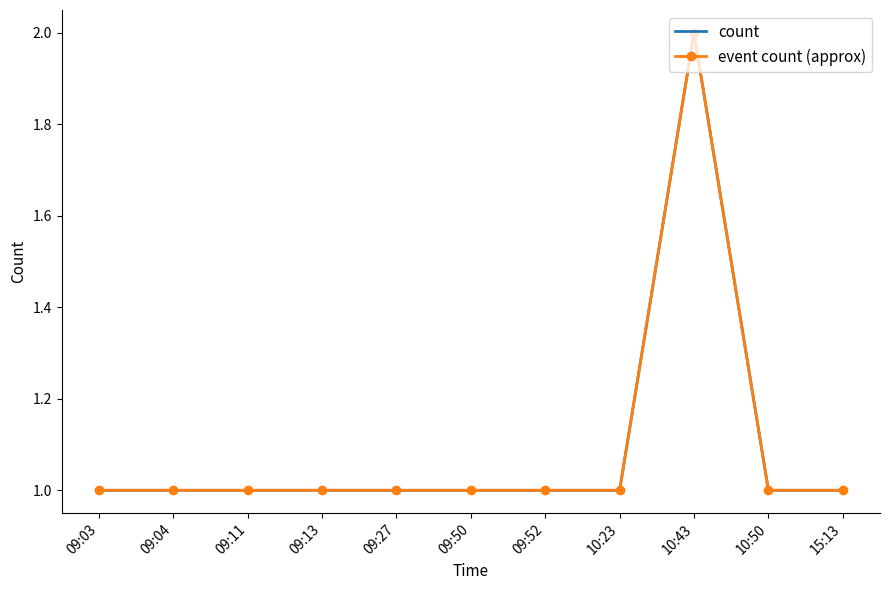

What is the label of the 5th point from the right?

09:52